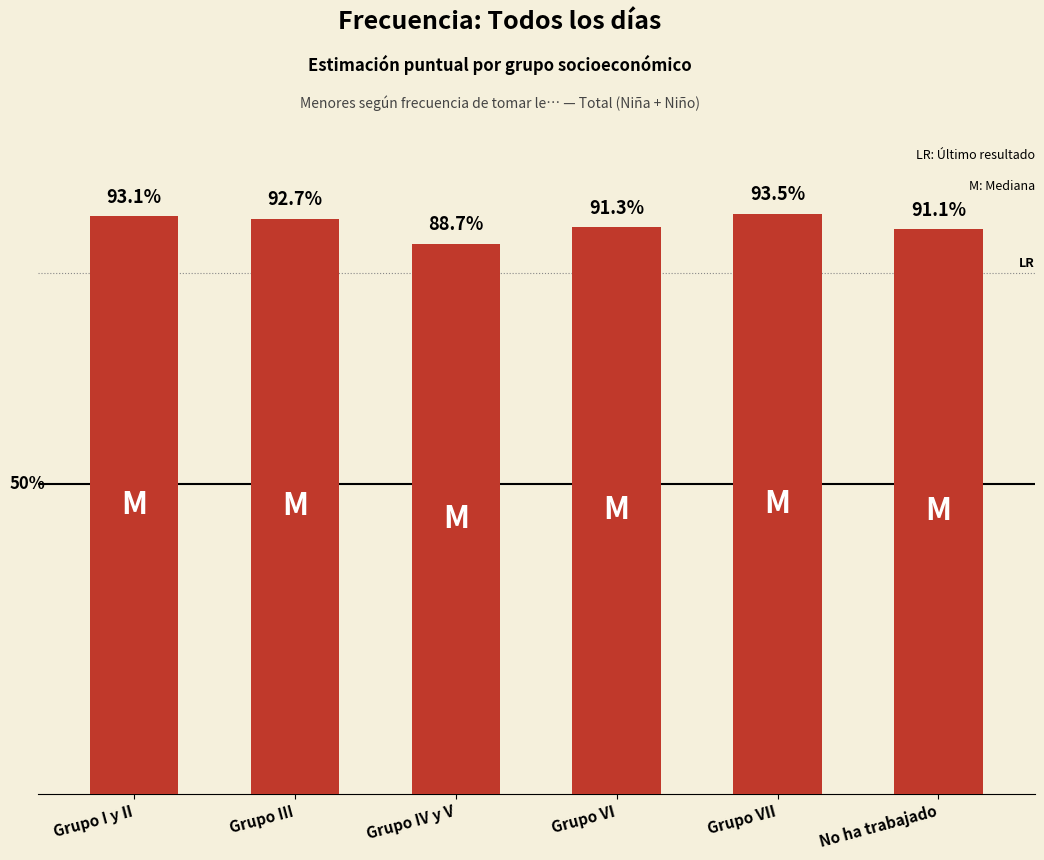

At which label is the value closest to 0?

Grupo IV y V